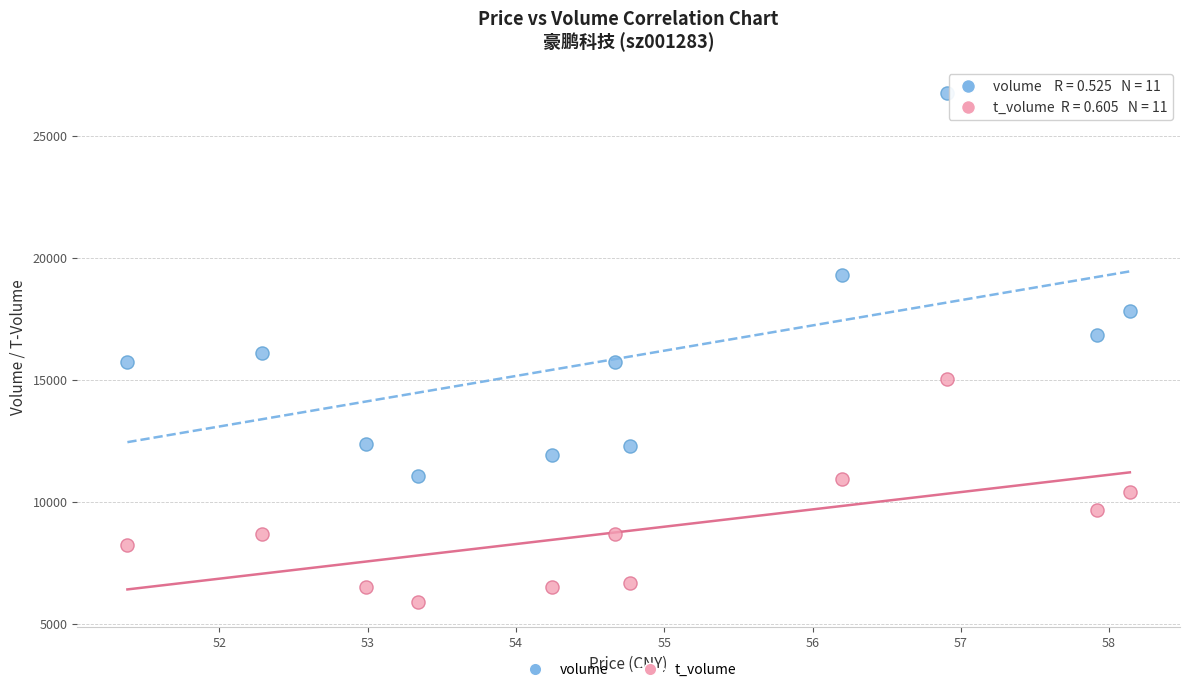

Which series contains the highest Y value?

volume